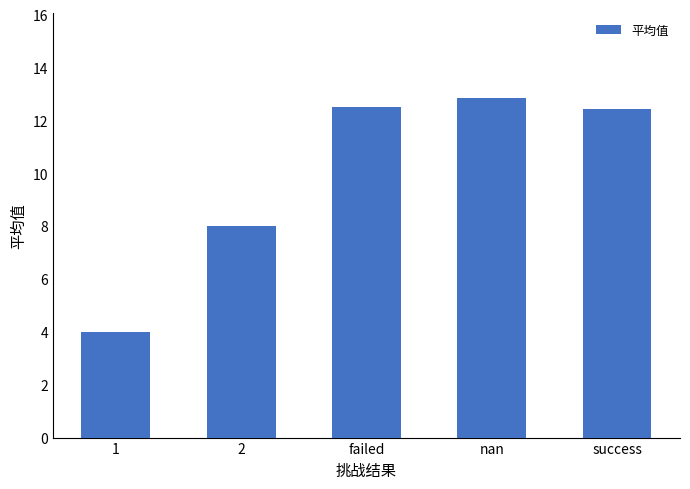

The chart shows a value of 8.0 at 2. True or false?

True